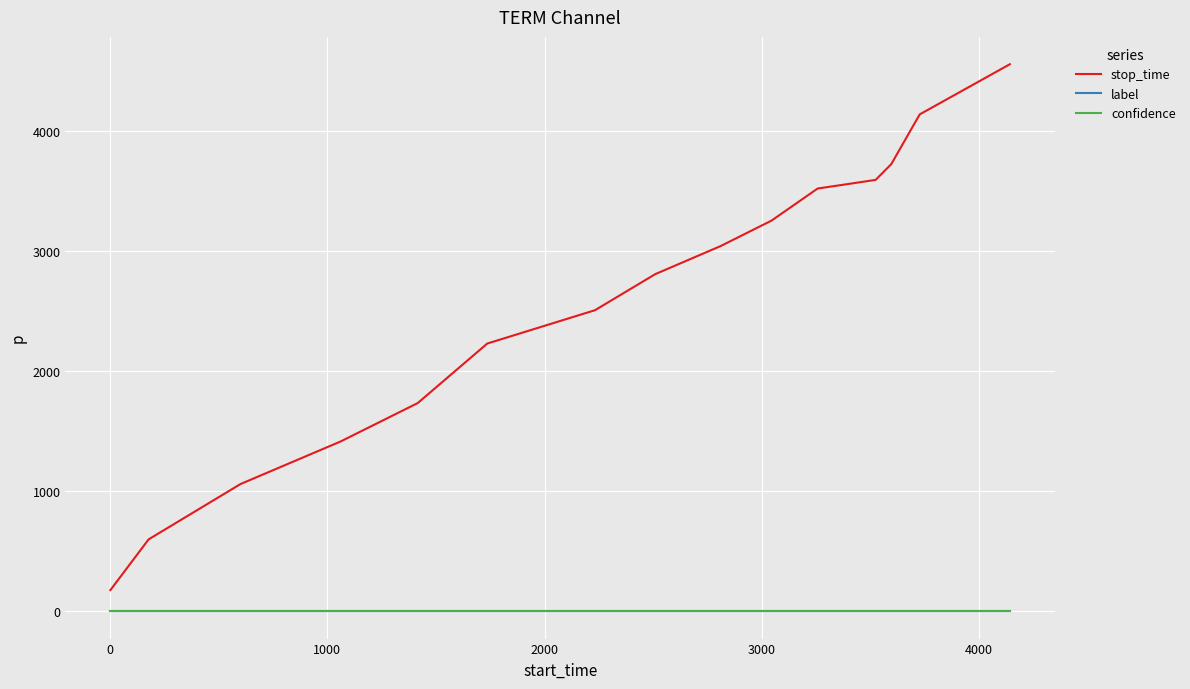

Which series has the largest total across all categories?

stop_time